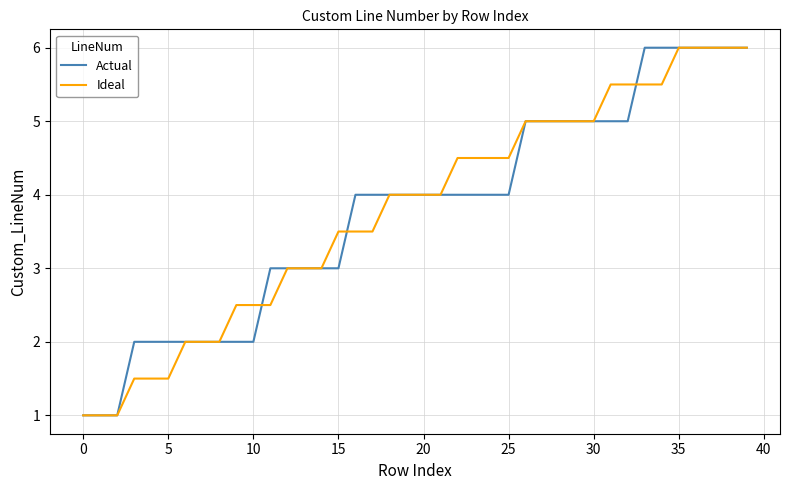

What is the greatest value displayed?

6.0